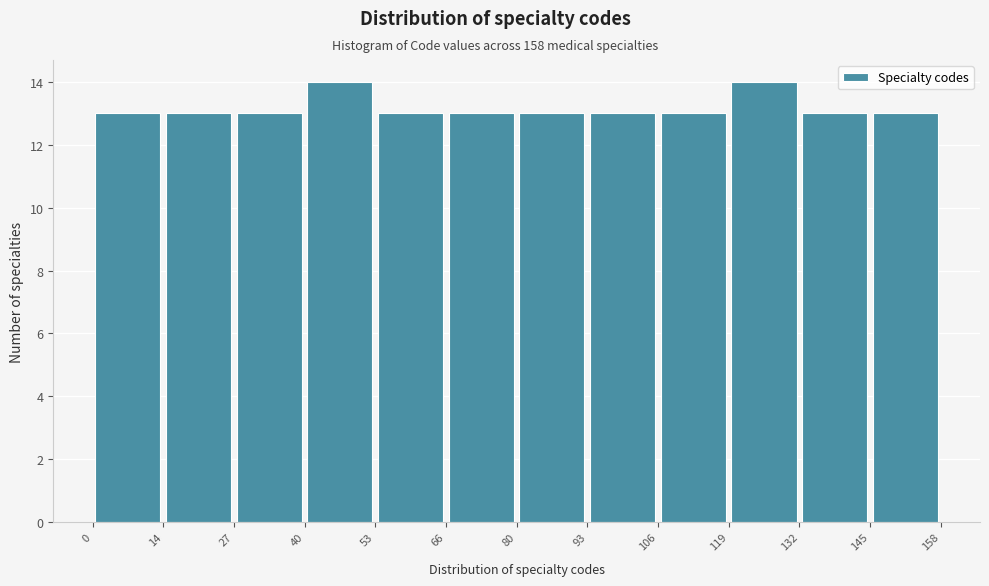

Reading left to right, list every bar in this chart as the range it spans on the x-axis followed by its height. The values are not printed on the chart, so give them approximately, as read against the axis.

0 to 14: 13
14 to 27: 13
27 to 40: 13
40 to 53: 14
53 to 66: 13
66 to 80: 13
80 to 93: 13
93 to 106: 13
106 to 119: 13
119 to 132: 14
132 to 145: 13
145 to 158: 13